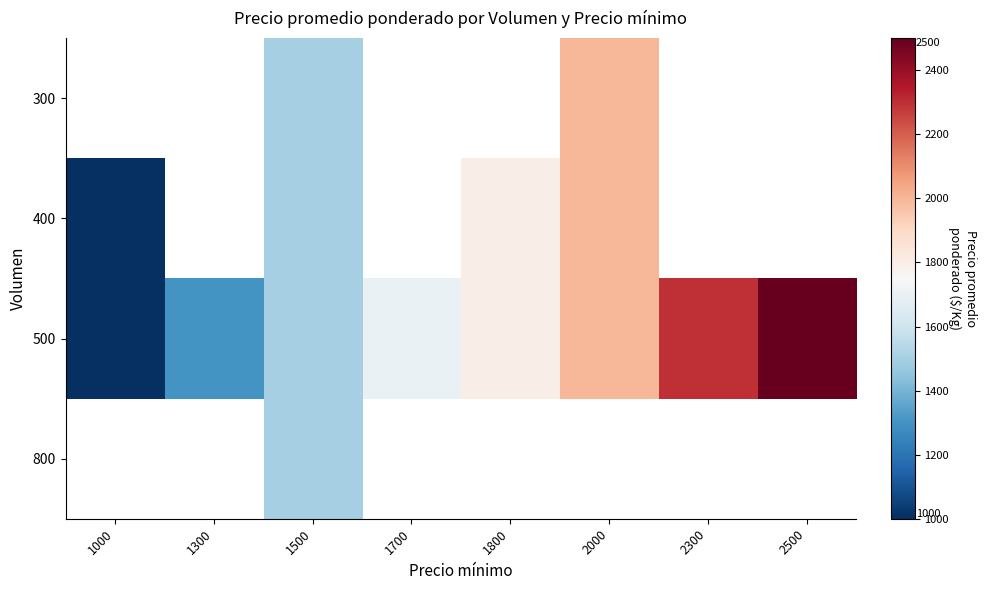

The 500 series shows 2776.1 at 1800. True or false?

False